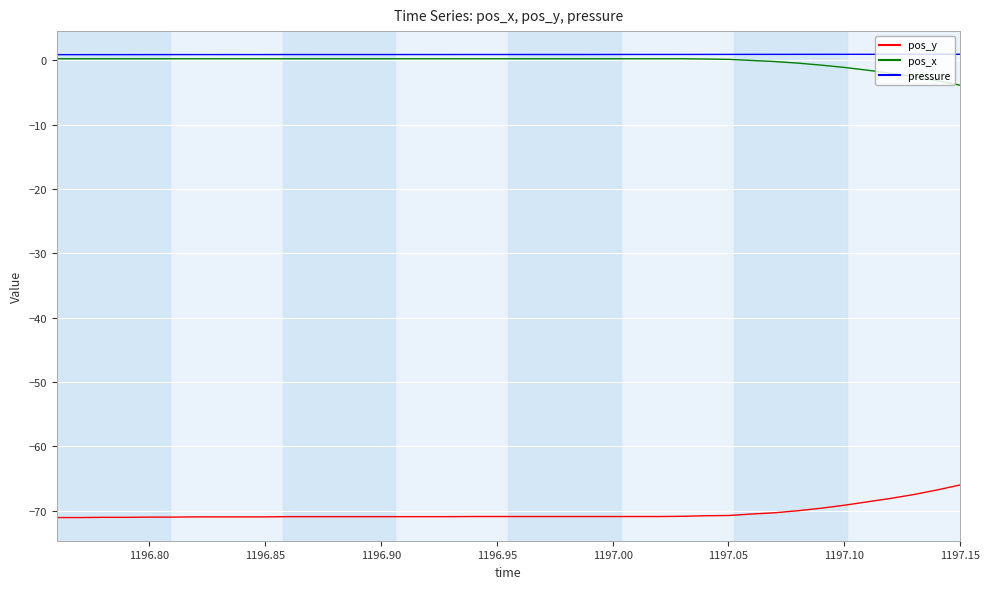

True or false: pos_x and pos_y intersect in this chart.

False